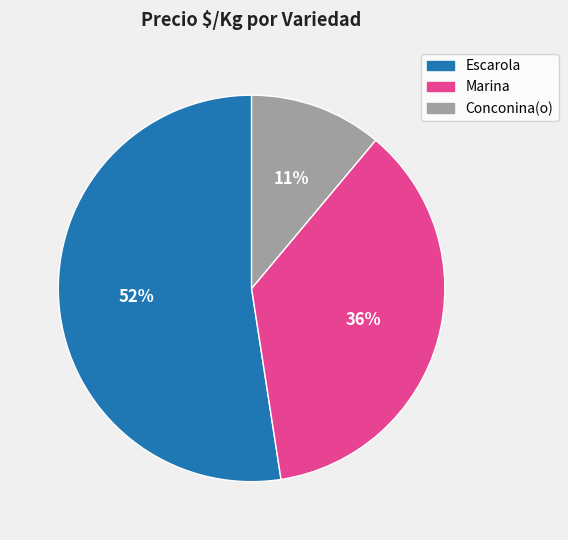

Does any single category account for the majority?

Yes